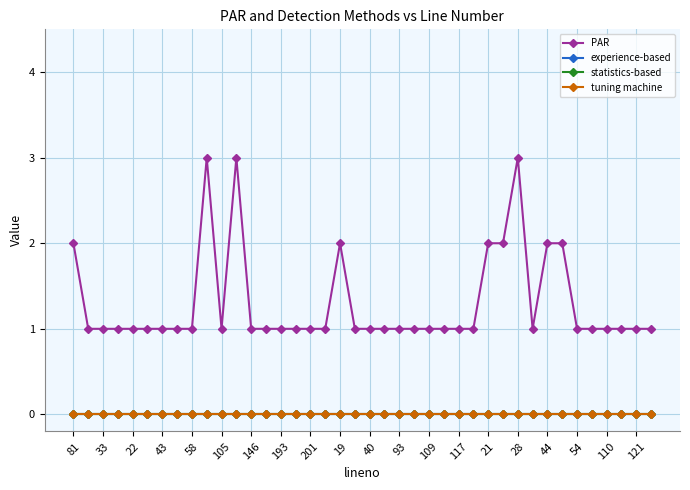

Does the chart have visible grid lines?

Yes